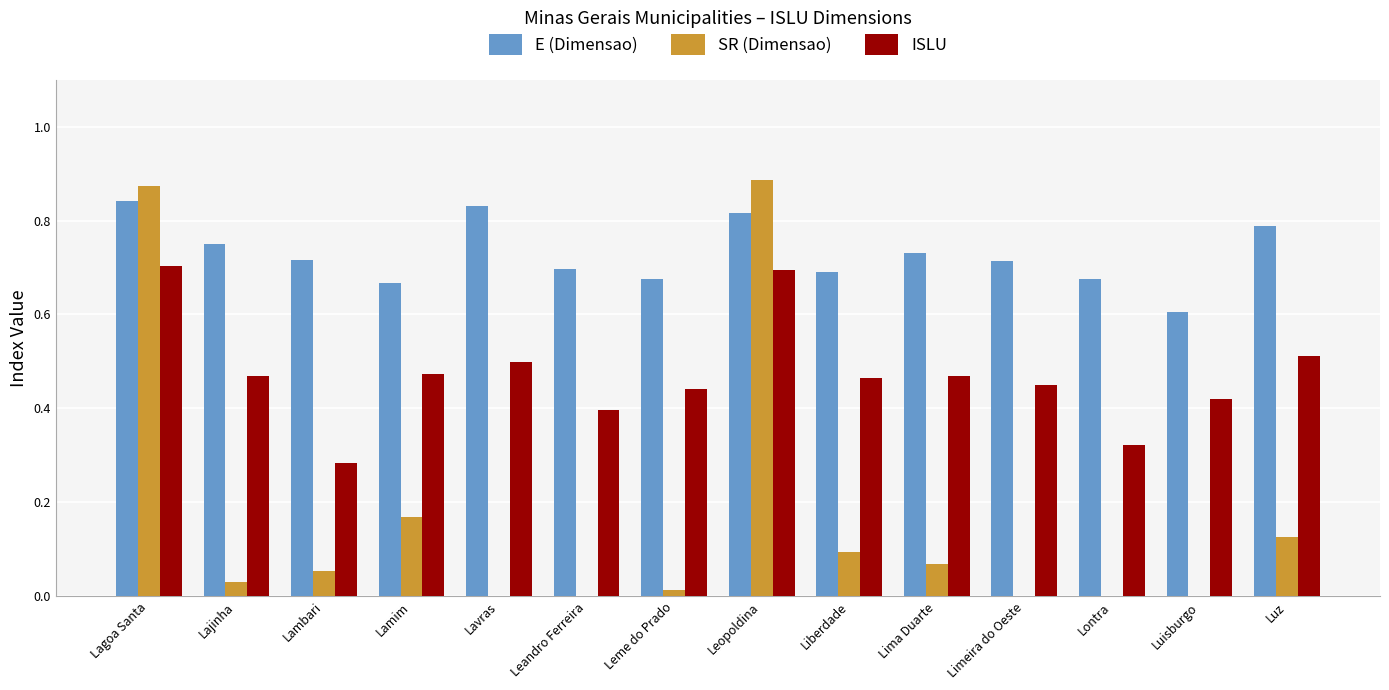

The value of ISLU at Lajinha is 0.5. True or false?

True